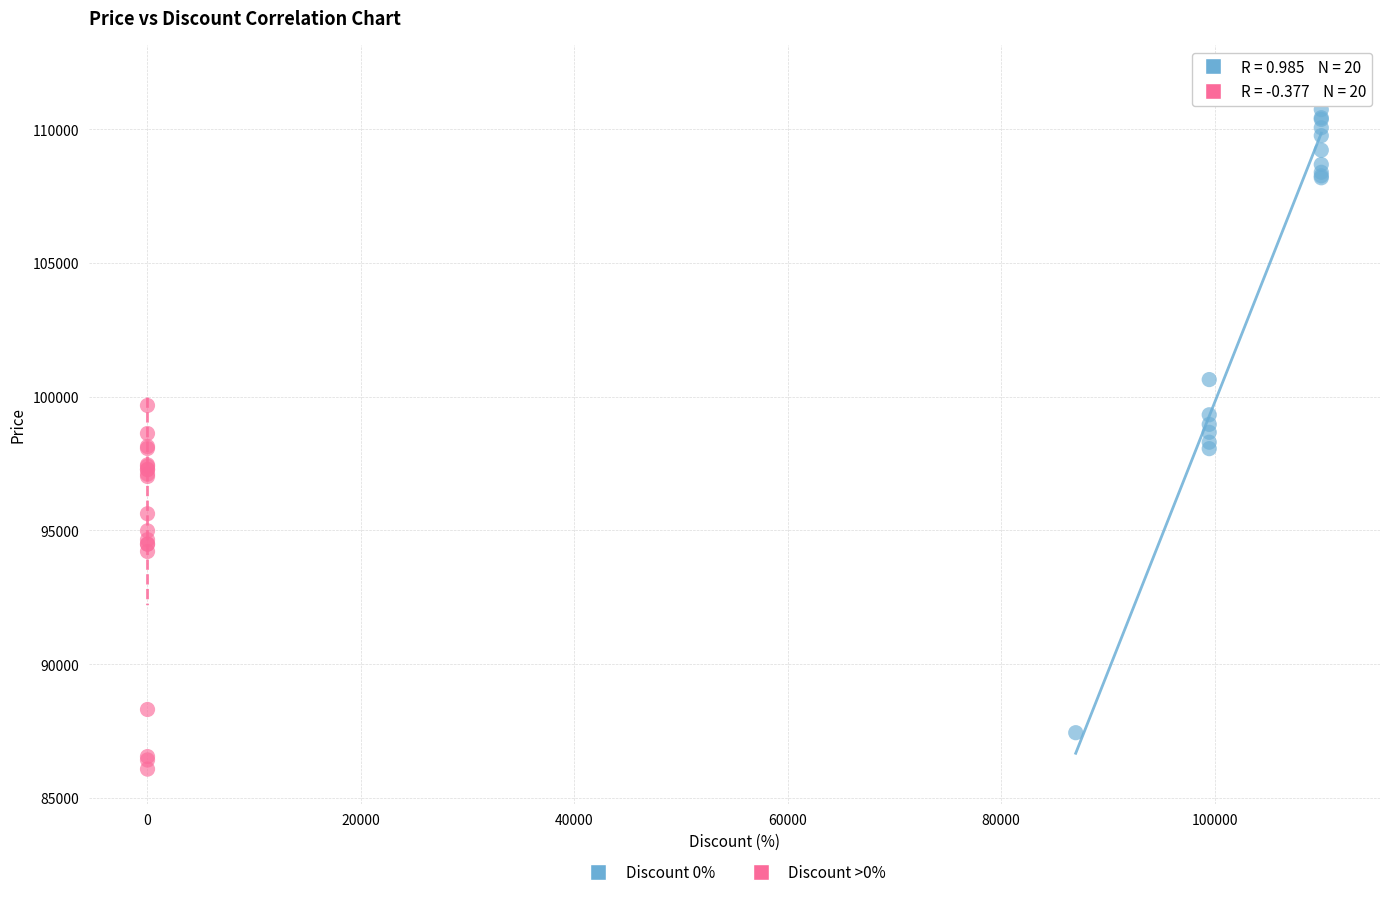

Which series reaches the minimum Y coordinate?

Discount >0%